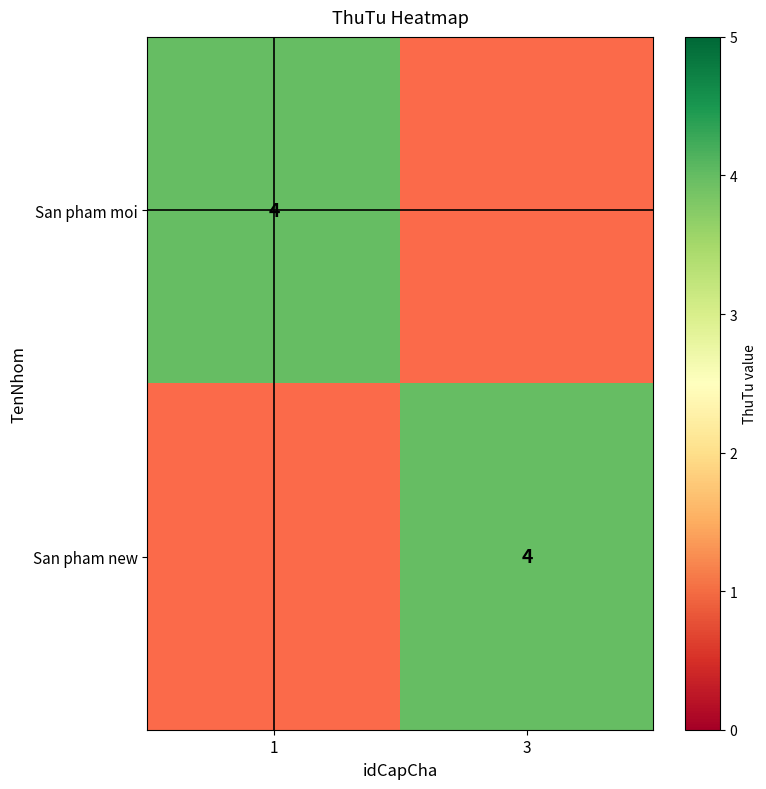

Which series has the largest range (max minus min)?

San pham moi